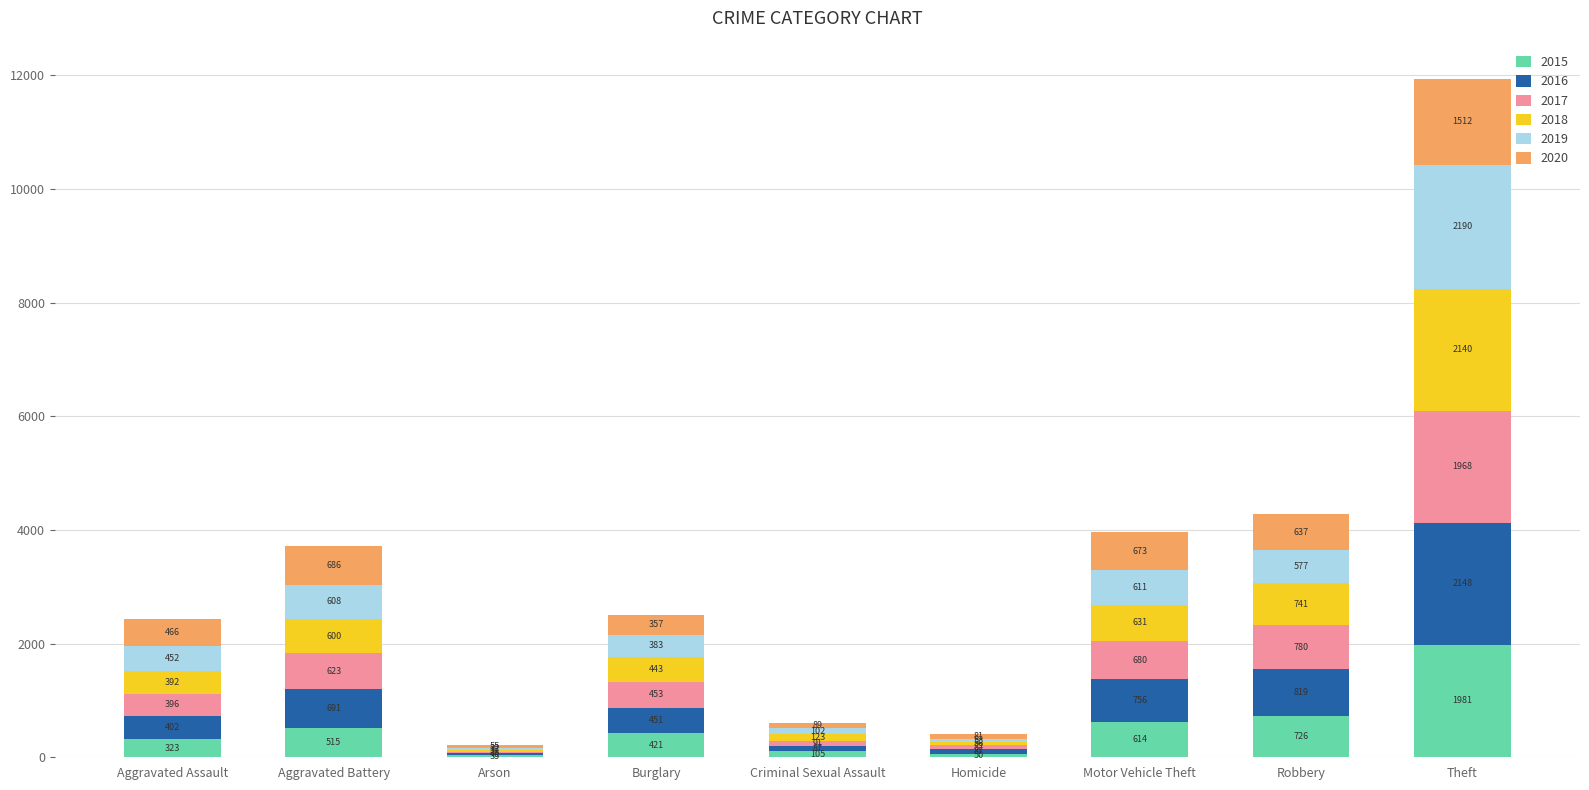

What is the sum of the 2015 values at Aggravated Battery and Criminal Sexual Assault?

620